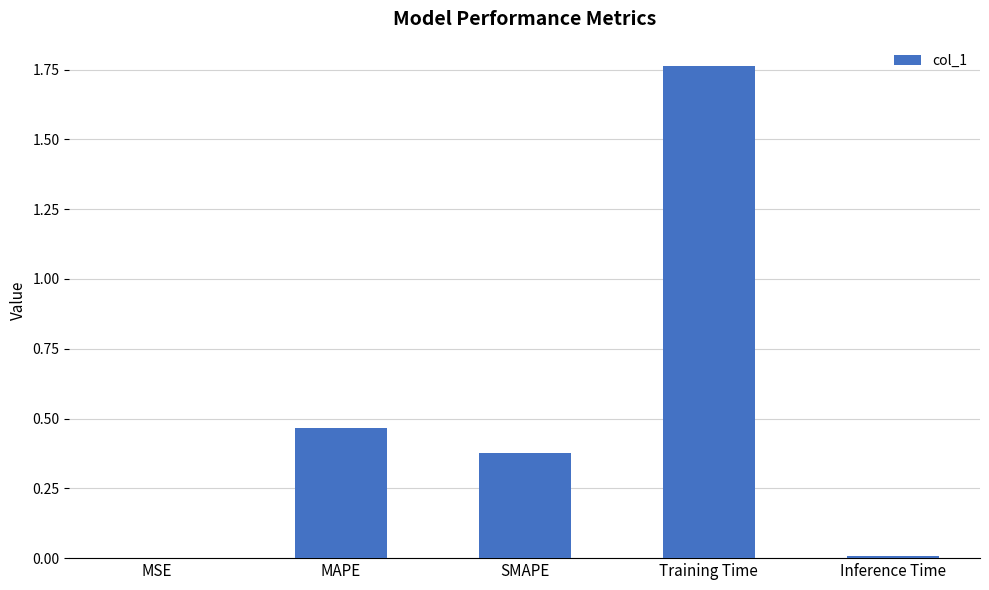

The chart shows a value of 0.1 at SMAPE. True or false?

False